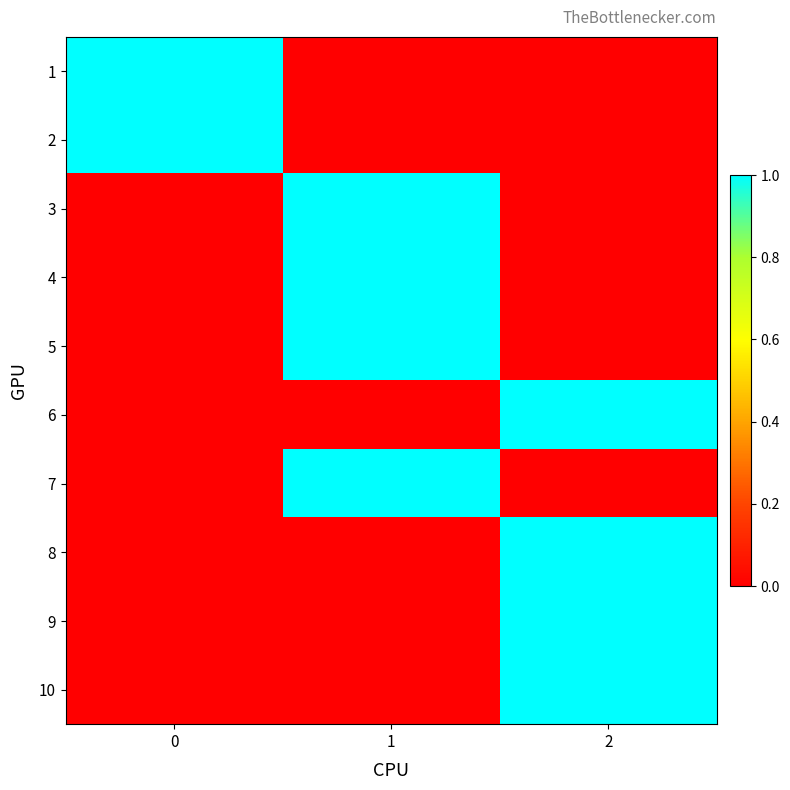

Reading left to right, list all the values displayed in this chart.

1: 0=1	1=0	2=0
2: 0=1	1=0	2=0
3: 0=0	1=1	2=0
4: 0=0	1=1	2=0
5: 0=0	1=1	2=0
6: 0=0	1=0	2=1
7: 0=0	1=1	2=0
8: 0=0	1=0	2=1
9: 0=0	1=0	2=1
10: 0=0	1=0	2=1